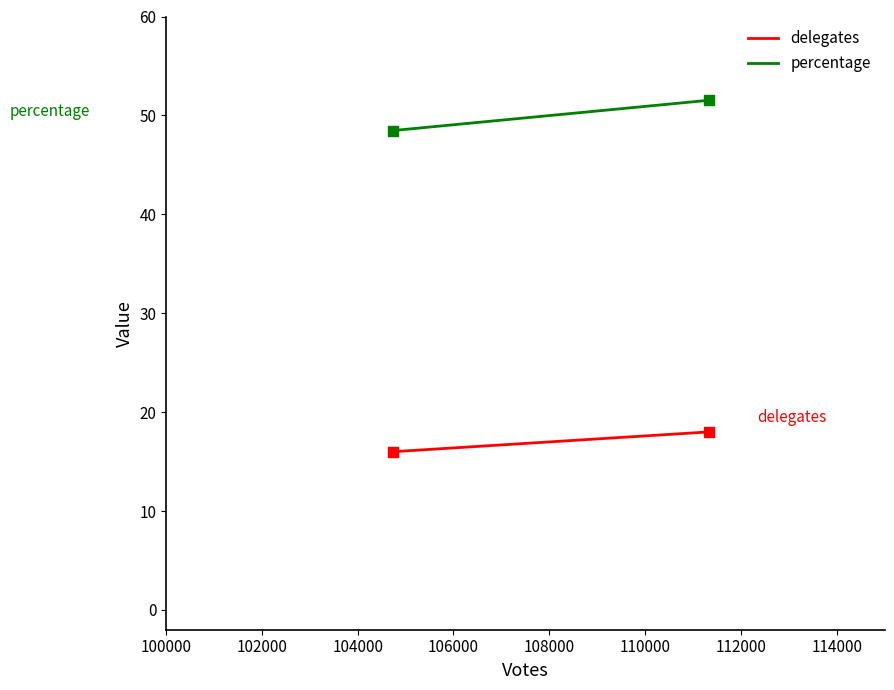

Which series has the largest total across all categories?

percentage